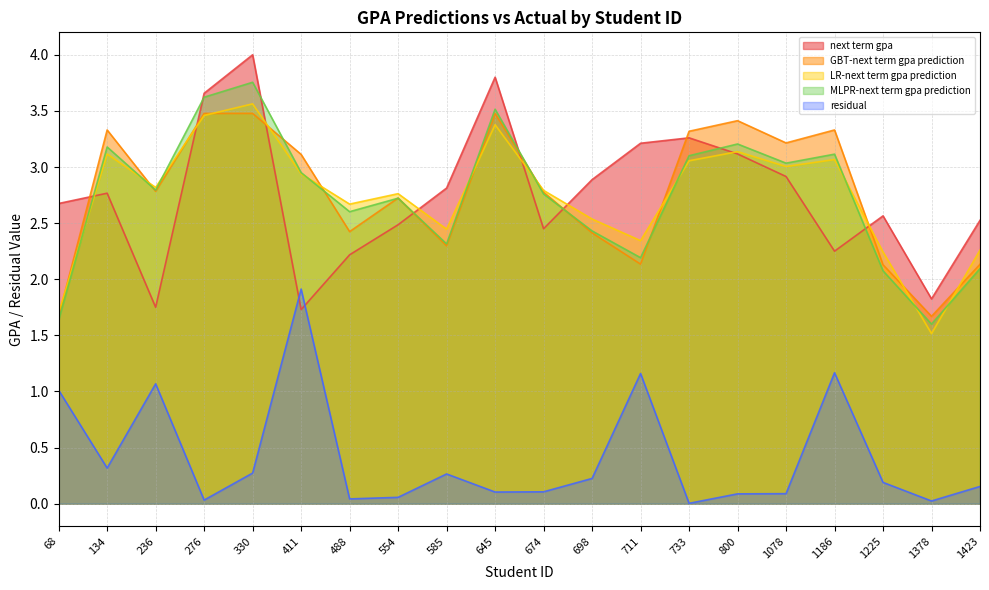

Where is residual nearest to the value 0?

733